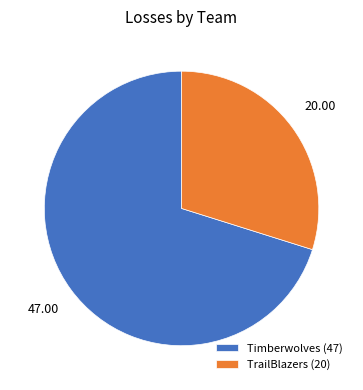

Approximately how many times larger is the value at TrailBlazers (20) compared to Timberwolves (47)?

0.4